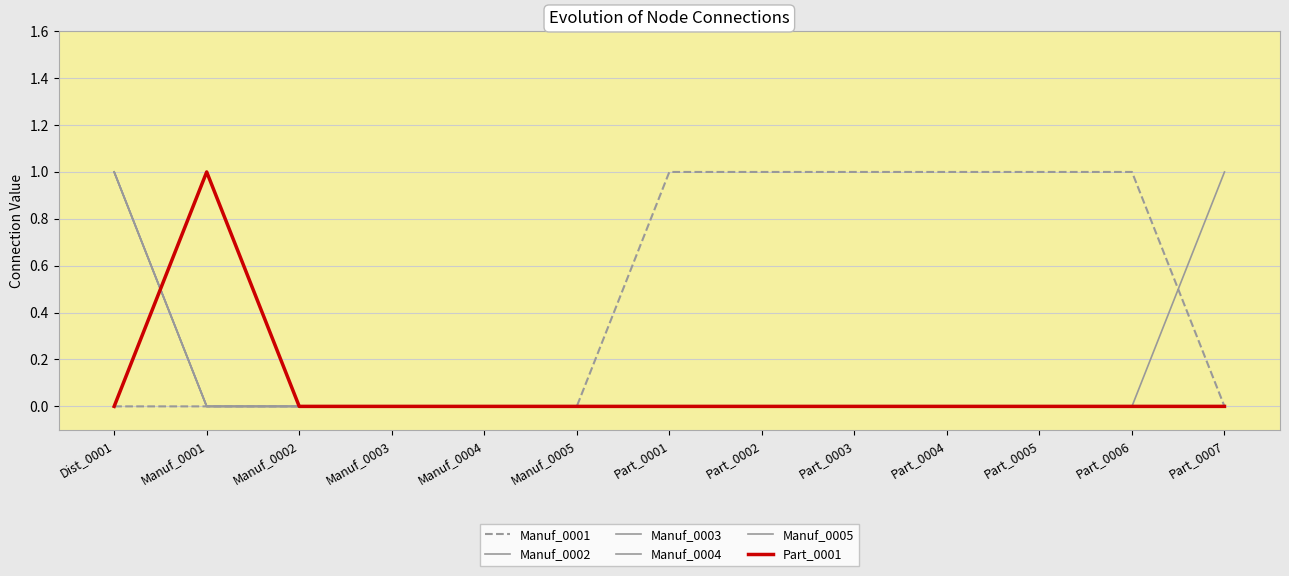

True or false: Manuf_0004 and Manuf_0001 cross at least once.

False